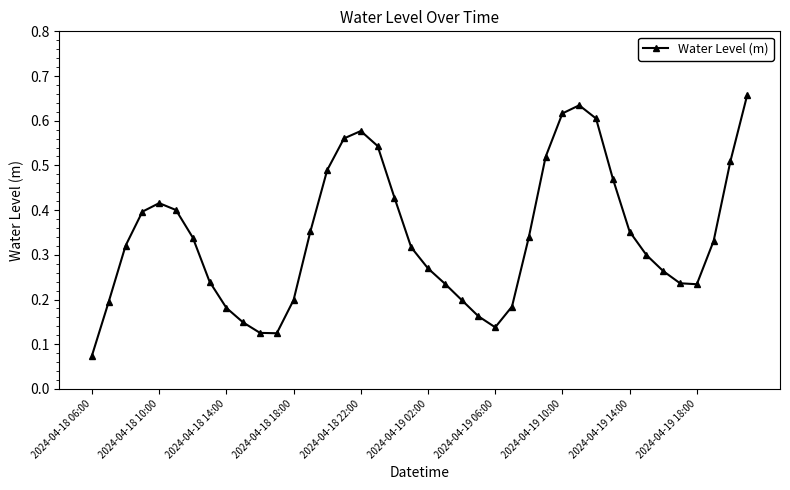

How many distinct data groups are displayed?

1